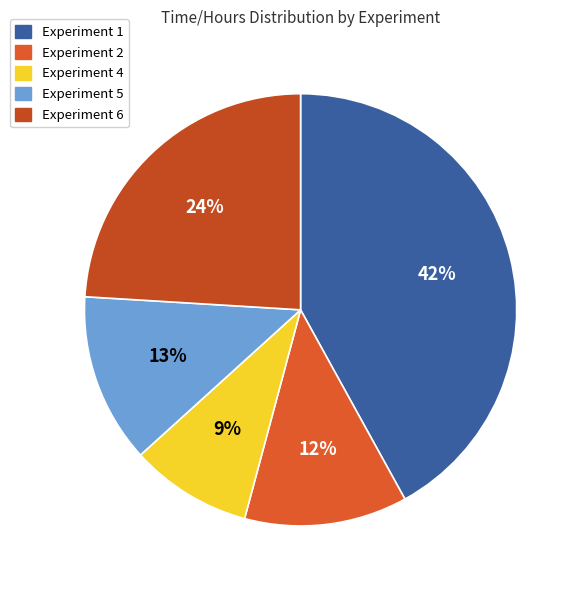

Count the number of slices in the pie.

5